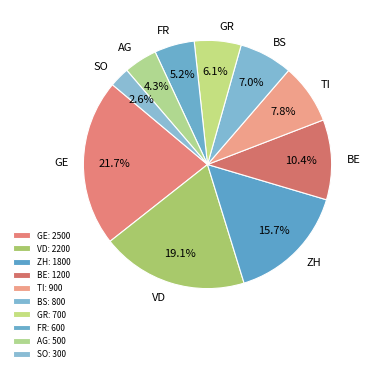

Is there any slice that represents more than half of the pie?

No